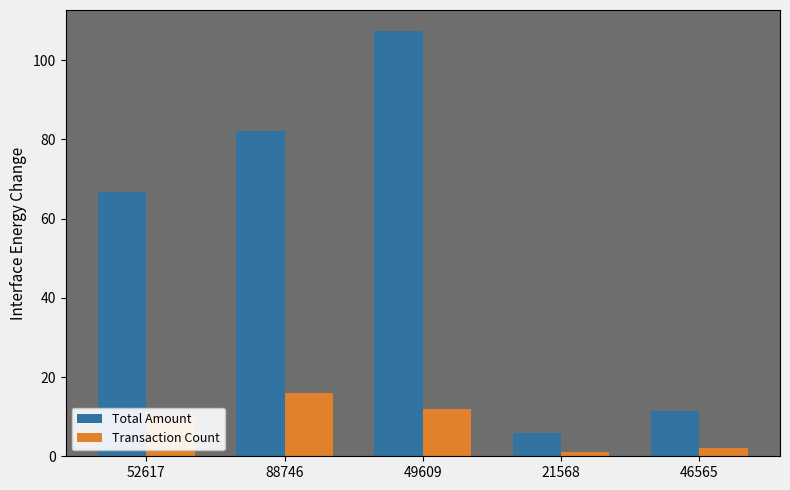

At which label is Transaction Count closest to 8?

52617